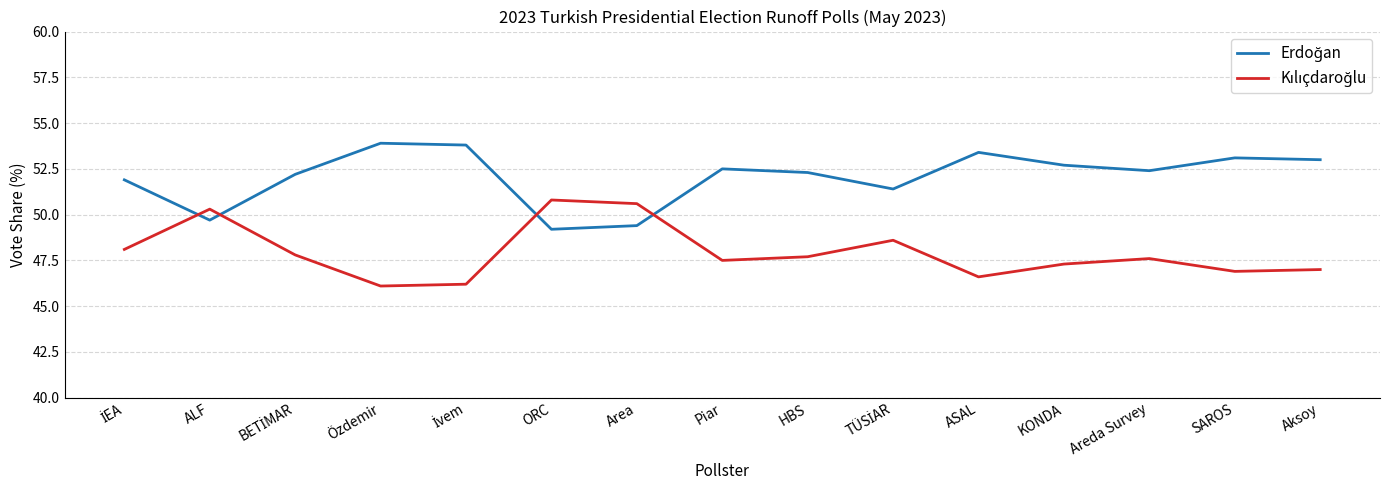

What is the total value across all series at Areda Survey?

100.0